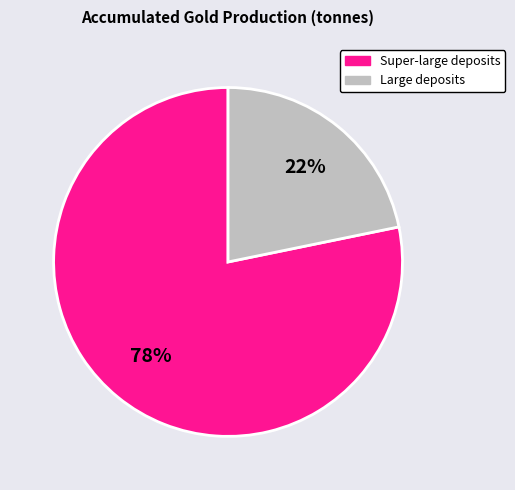

Is there a majority slice in this chart?

Yes